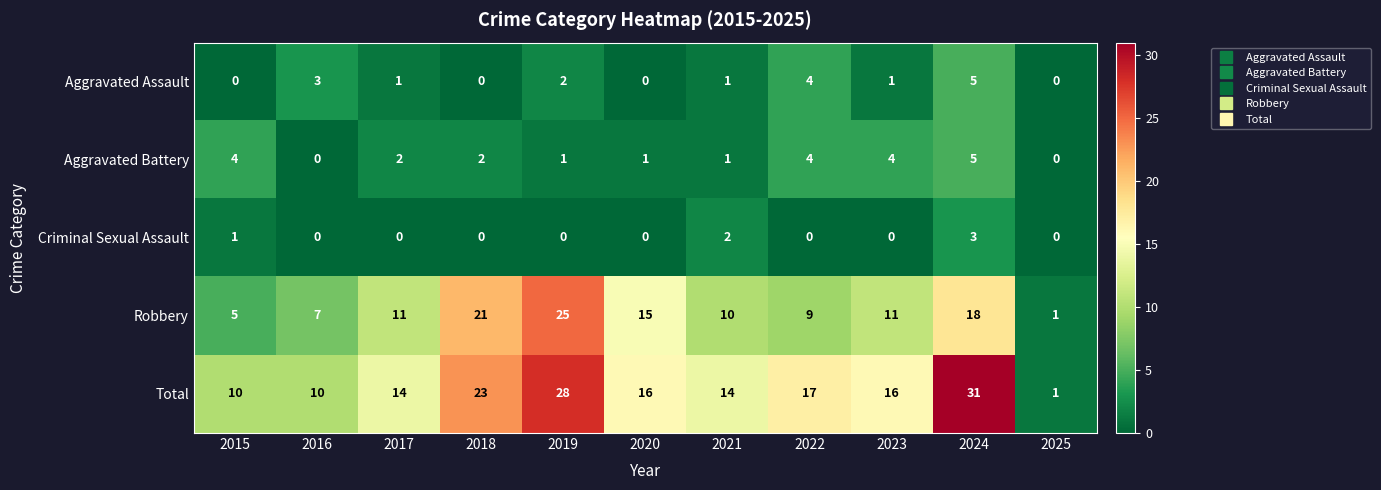

How many distinct data groups are displayed?

5